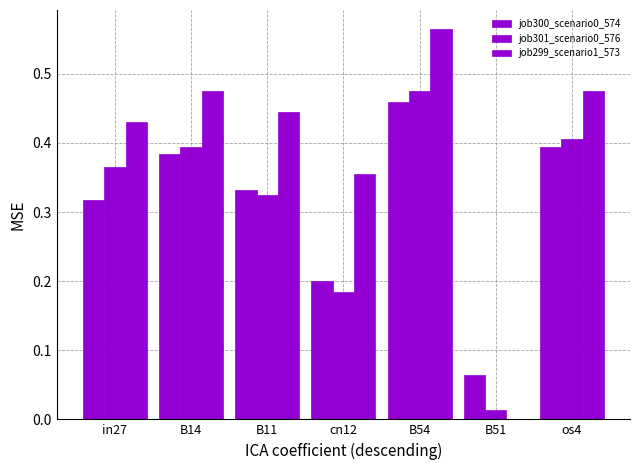

Is the value of job301_scenario0_576 at cn12 greater than the value of job299_scenario1_573 at cn12?

No